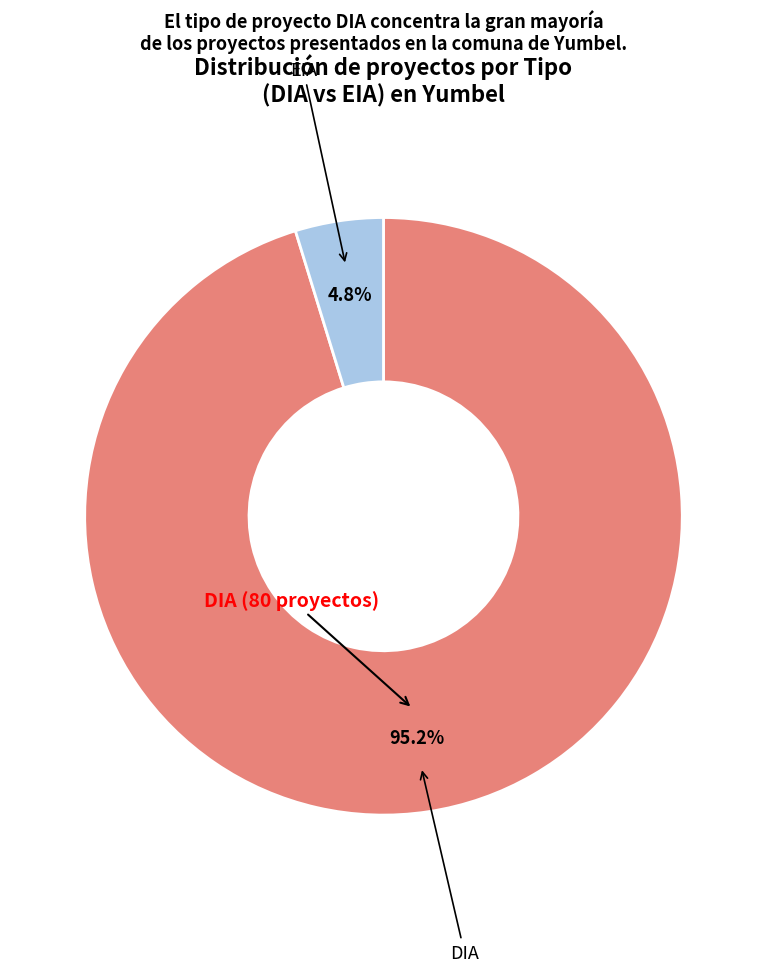

To the nearest percent, what portion does EIA represent?

5%